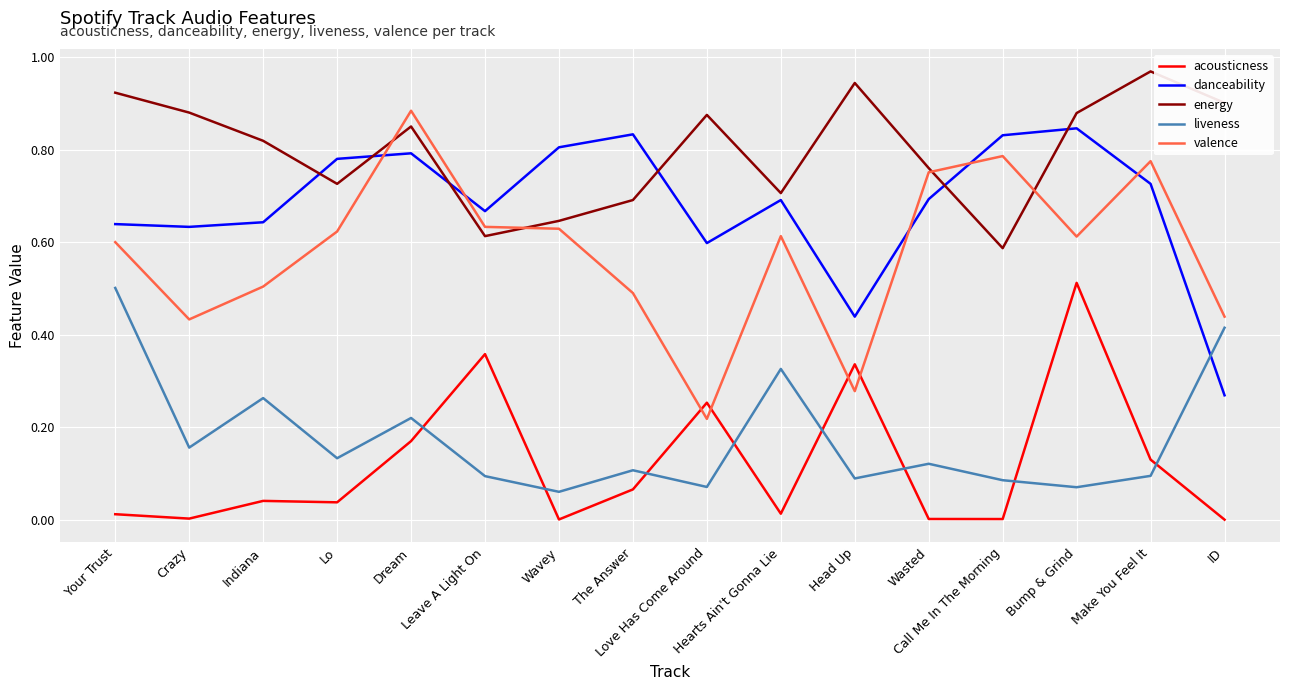

The liveness series shows 0.0 at Bump & Grind. True or false?

False